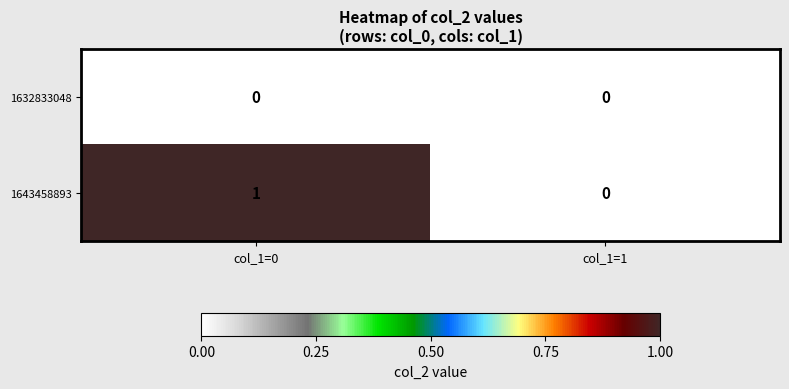

Reading left to right, list all the values displayed in this chart.

1632833048: 0	0
1643458893: 1	0